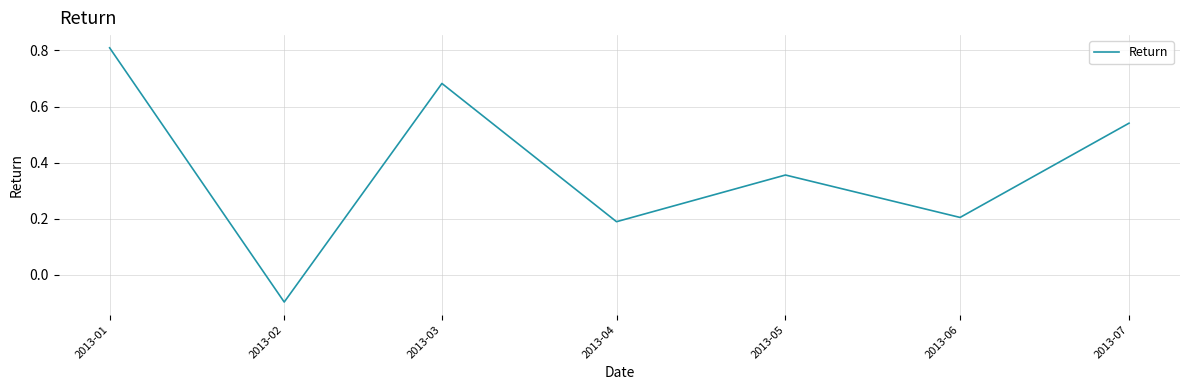

Is it true that the value at 2013-05 is 0.1?

False